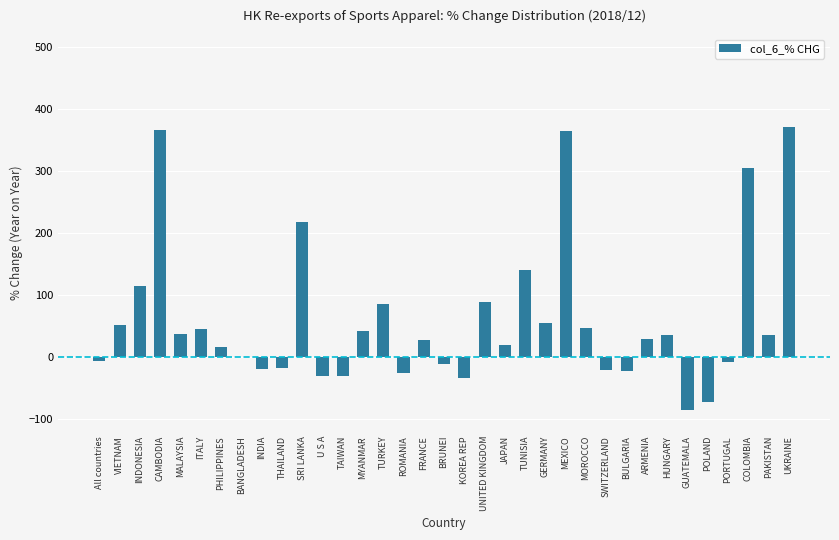

Is it true that the value at SWITZERLAND is -20.9?

True